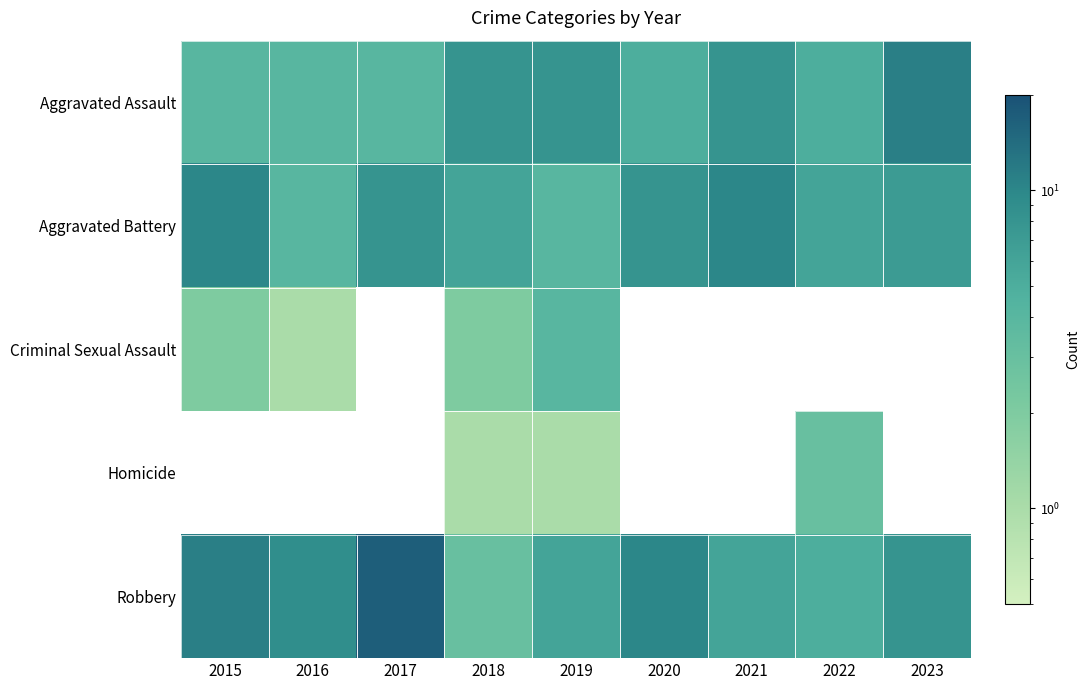

At which label does Aggravated Assault first exceed 5?

2018